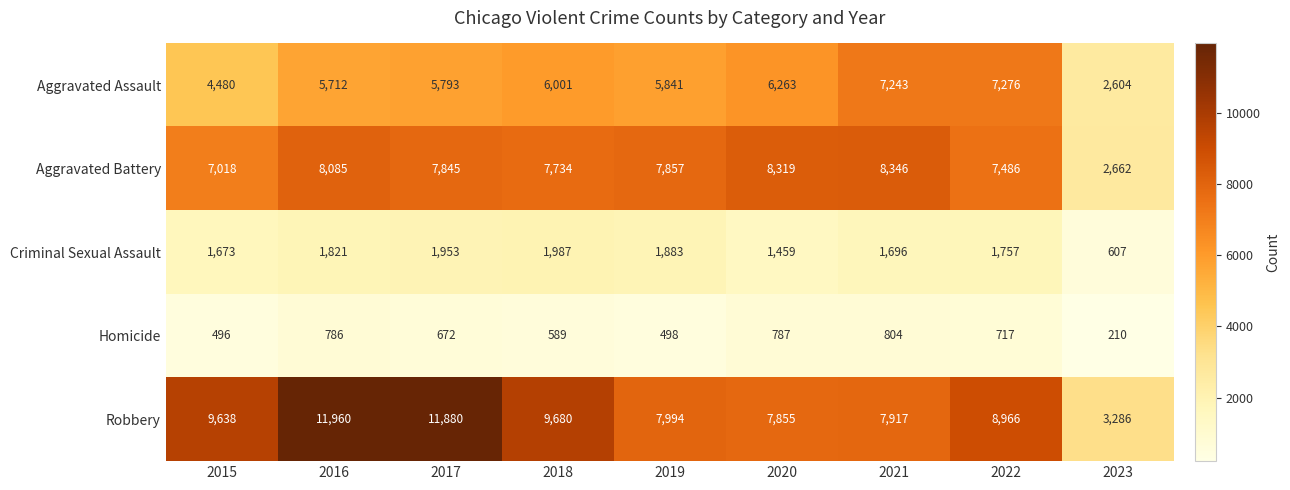

List the labels in order of Robbery value, largest first.

2016, 2017, 2018, 2015, 2022, 2019, 2021, 2020, 2023